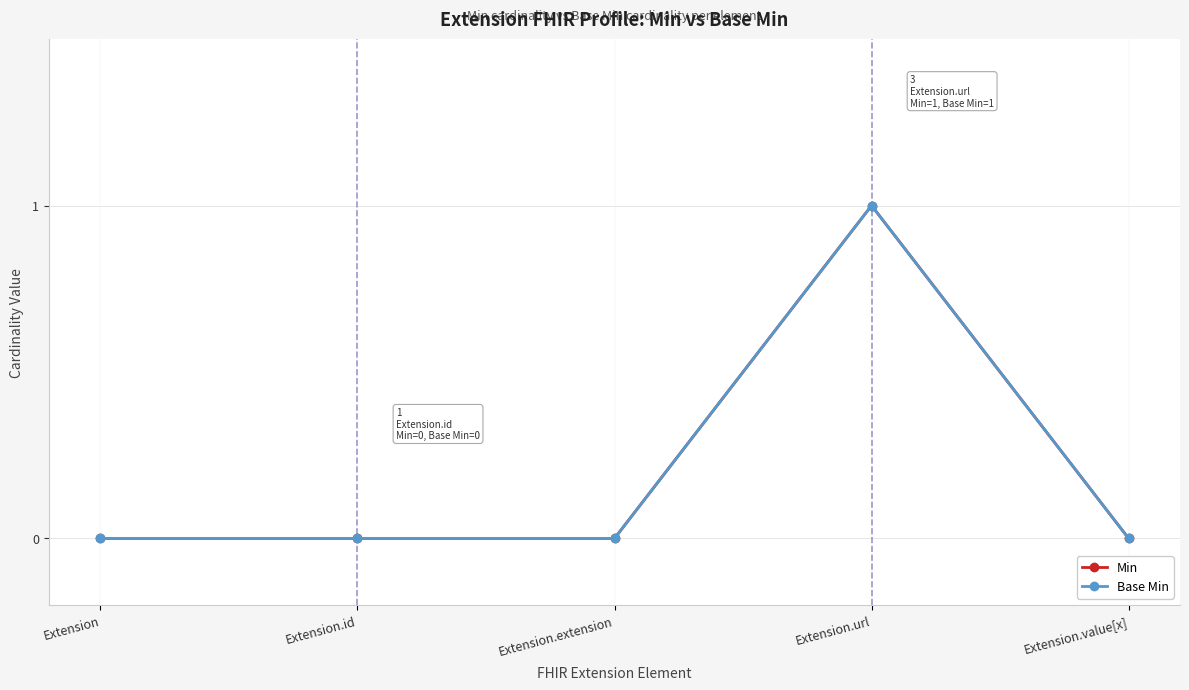

Is this an area chart (filled region under the line)?

No